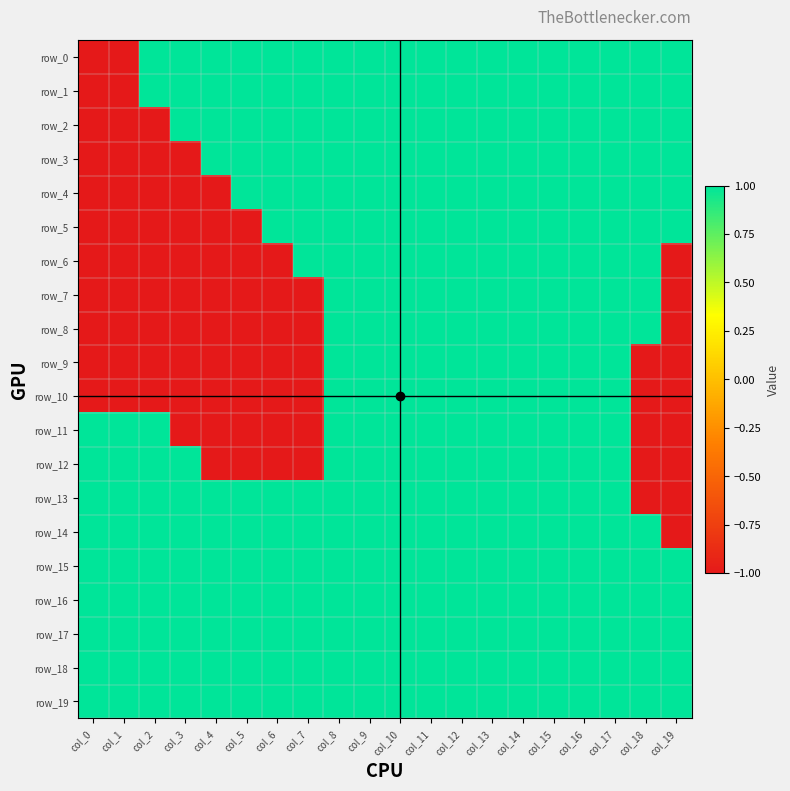

At how many categories does at least one series exceed 0?

20